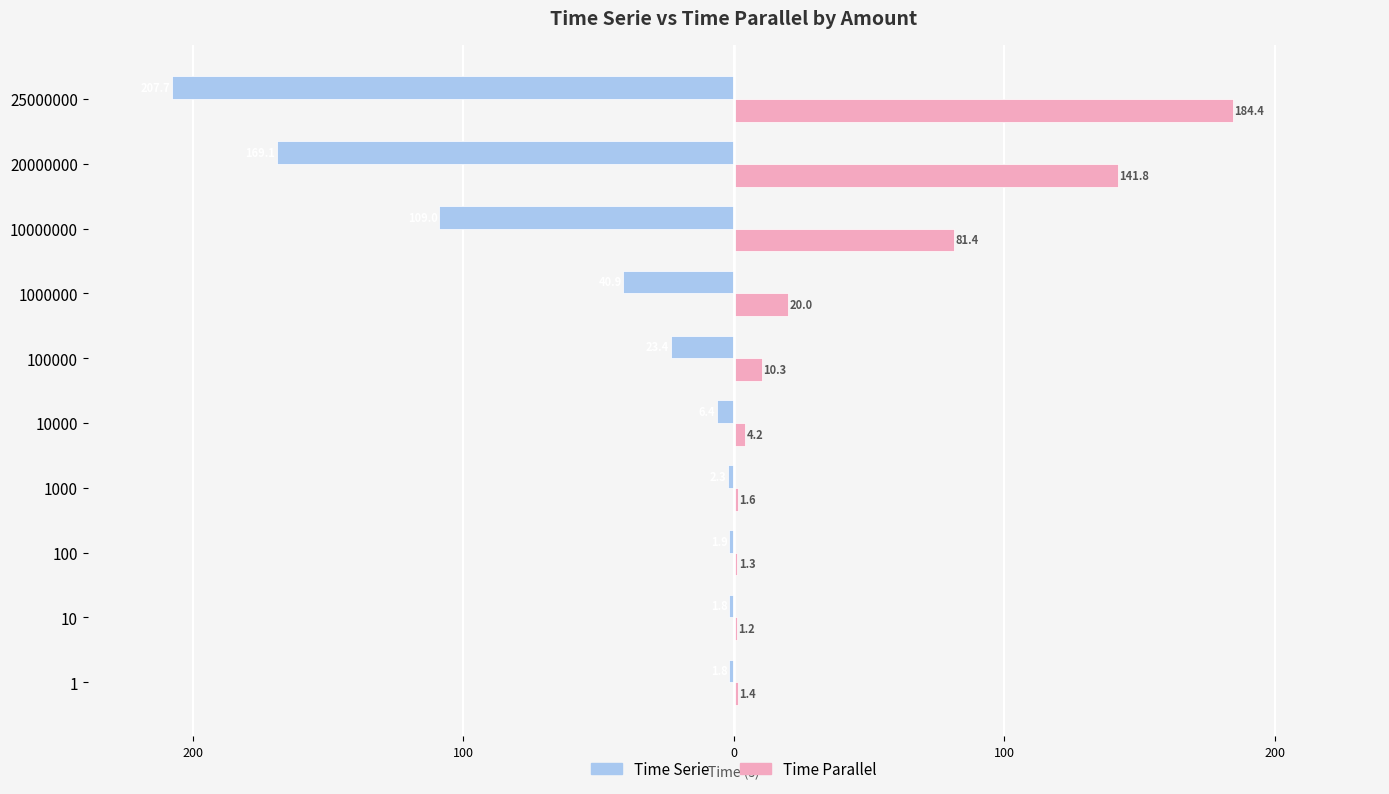

What is the value of the Time Parallel bar at the 9th from the left?

141.8